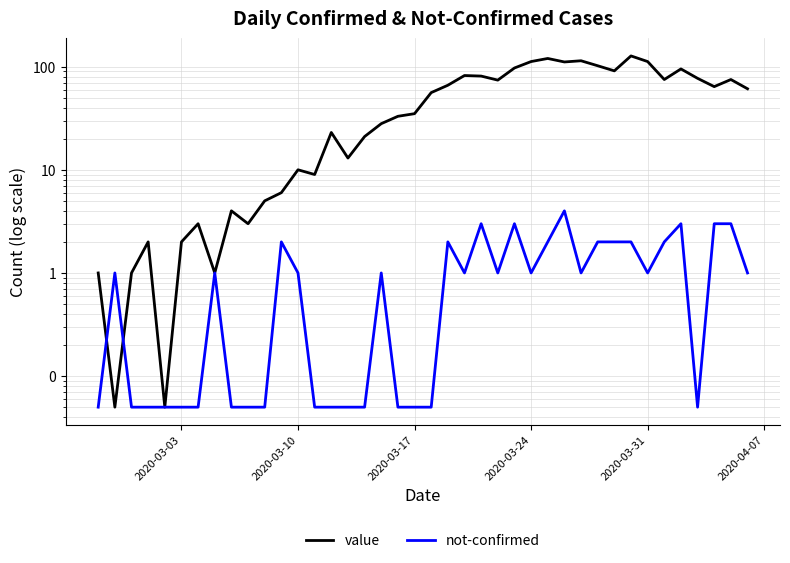

List the series in order of their peak value, lowest first.

not-confirmed, value